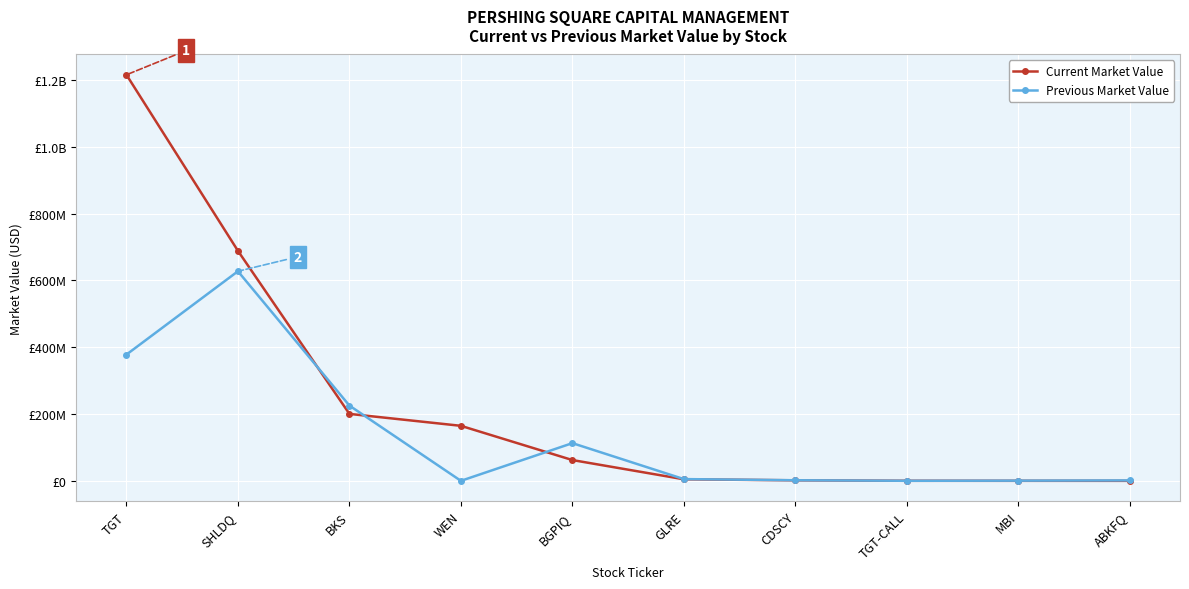

Between which two adjacent categories do Current Market Value and Previous Market Value first intersect?

SHLDQ and BKS